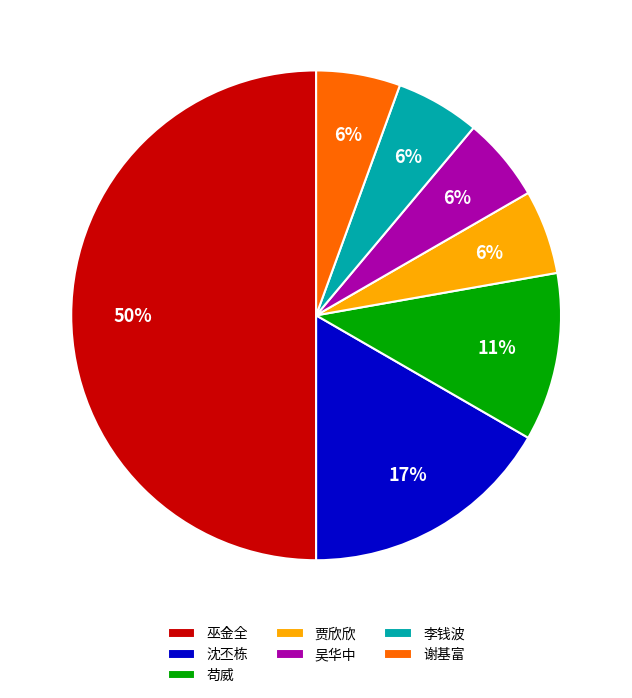

How many slices are in this pie chart?

7